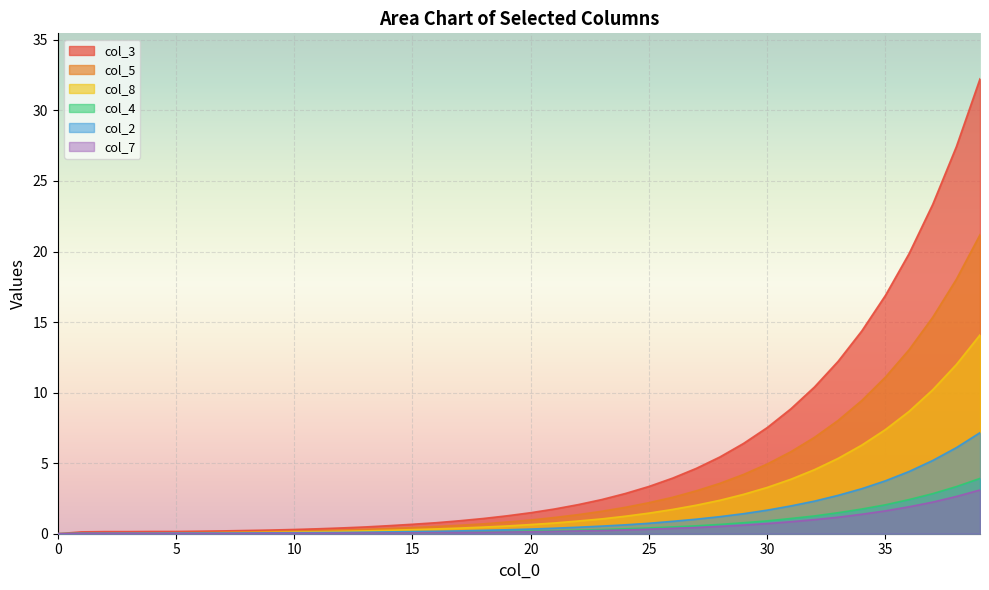

True or false: col_3 has more than 0 points higher than both neighbors.

False